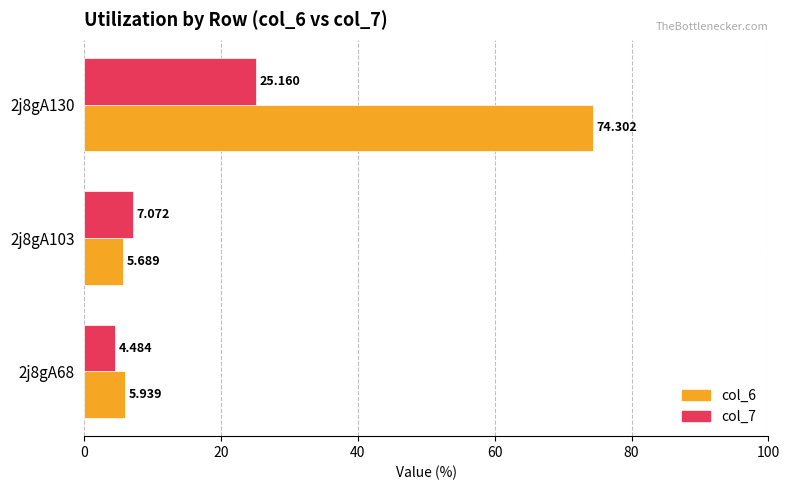

Is the value of col_7 at 2j8gA130 greater than the value of col_6 at 2j8gA68?

Yes